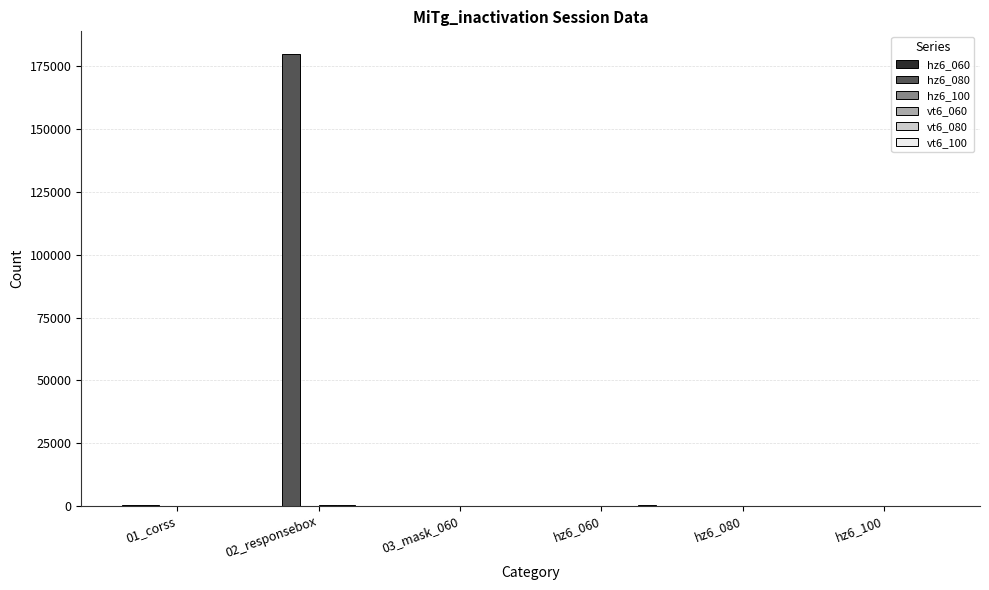

At which category is the sum across all series the highest?

02_responsebox